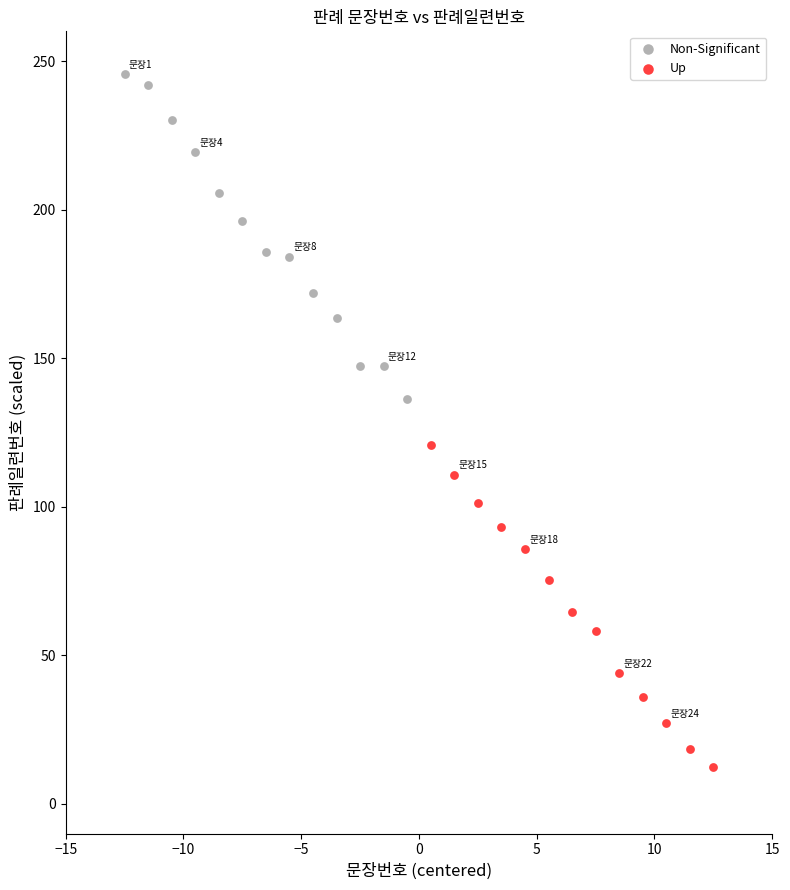

Which series reaches the minimum Y coordinate?

Up